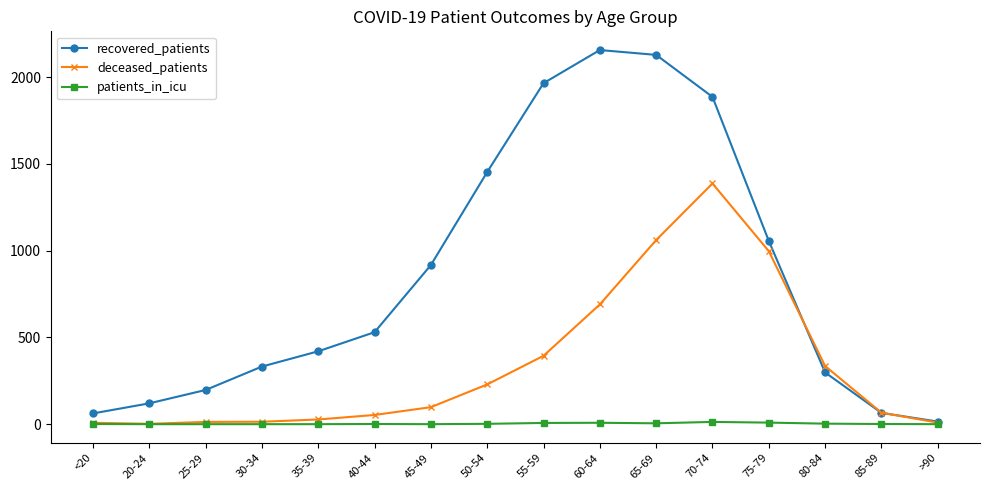

What is the value of the recovered_patients point at the 5th from the left?

420